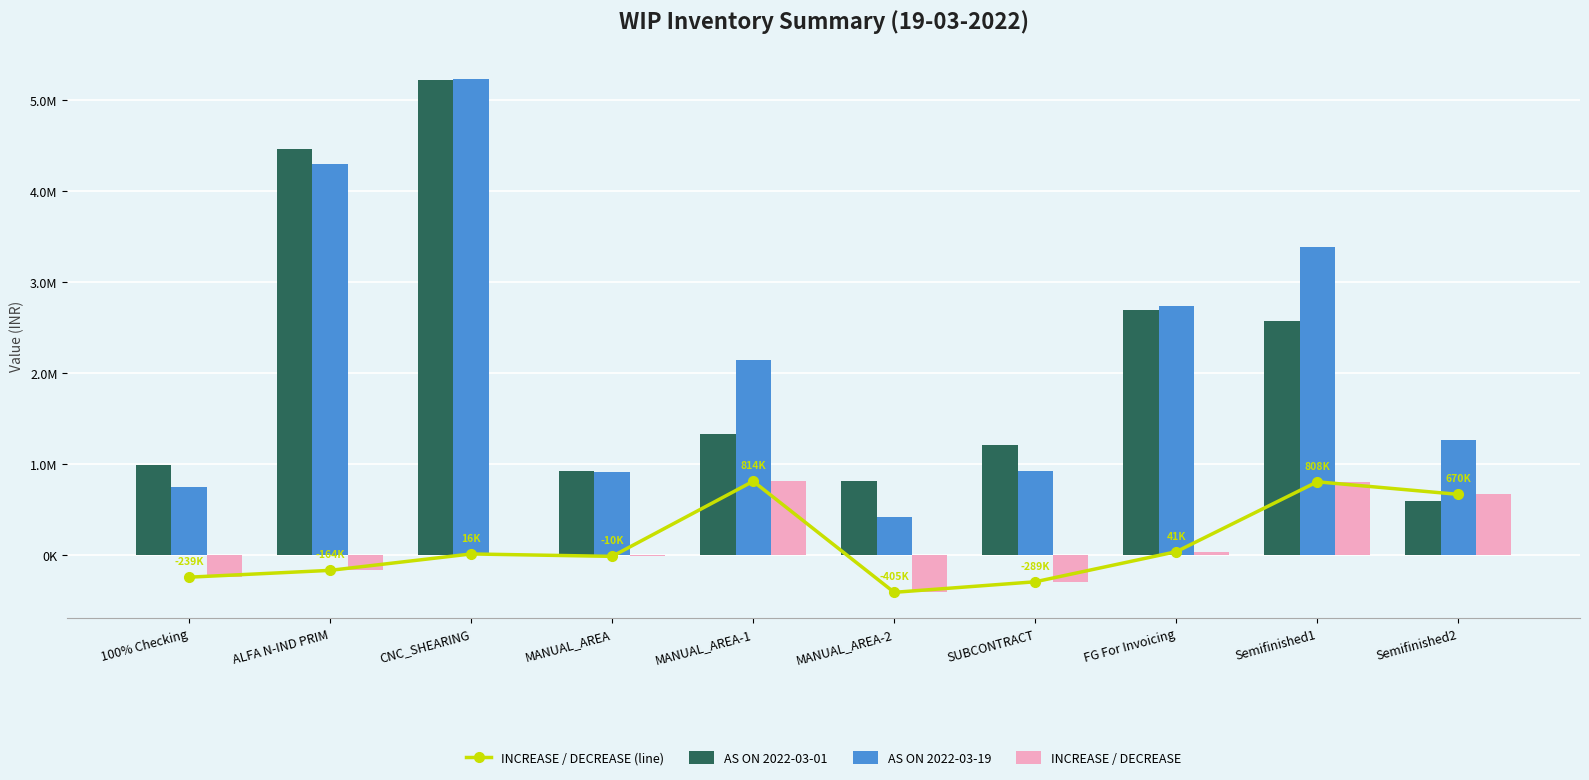

True or false: AS ON 2022-03-19 has a value of 965857.8 at Semifinished1.

False